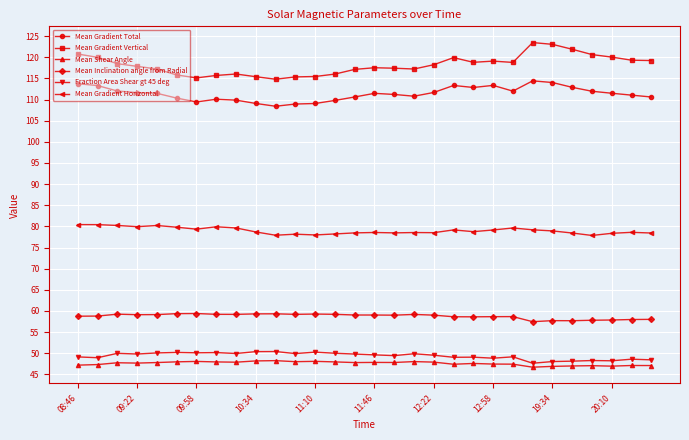

True or false: Mean Shear Angle and Mean Gradient Vertical intersect in this chart.

False